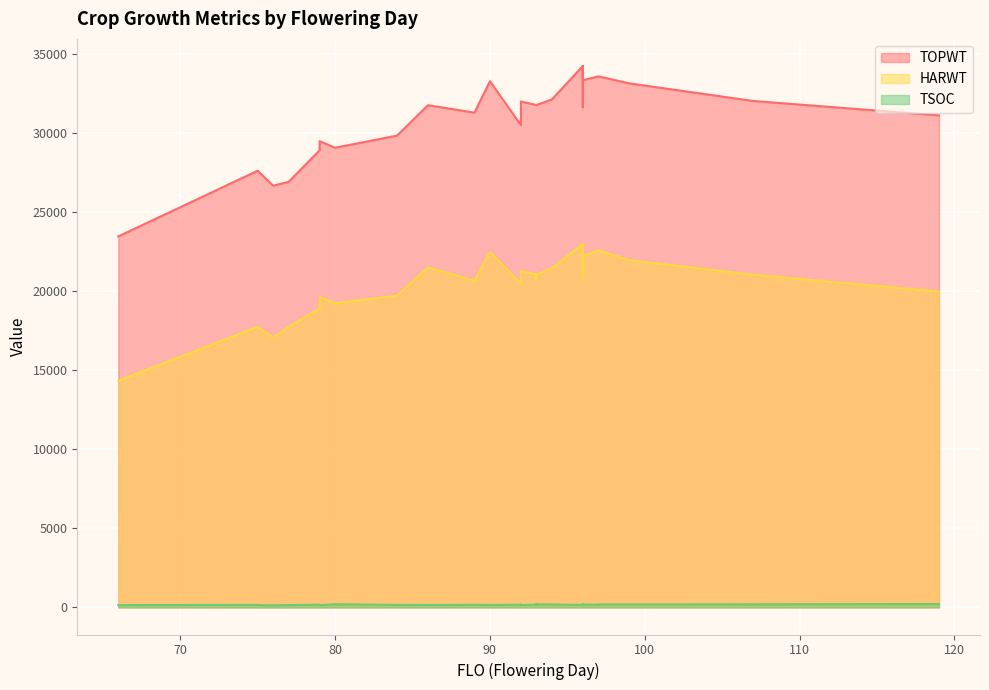

What is the maximum value for HARWT?

22994